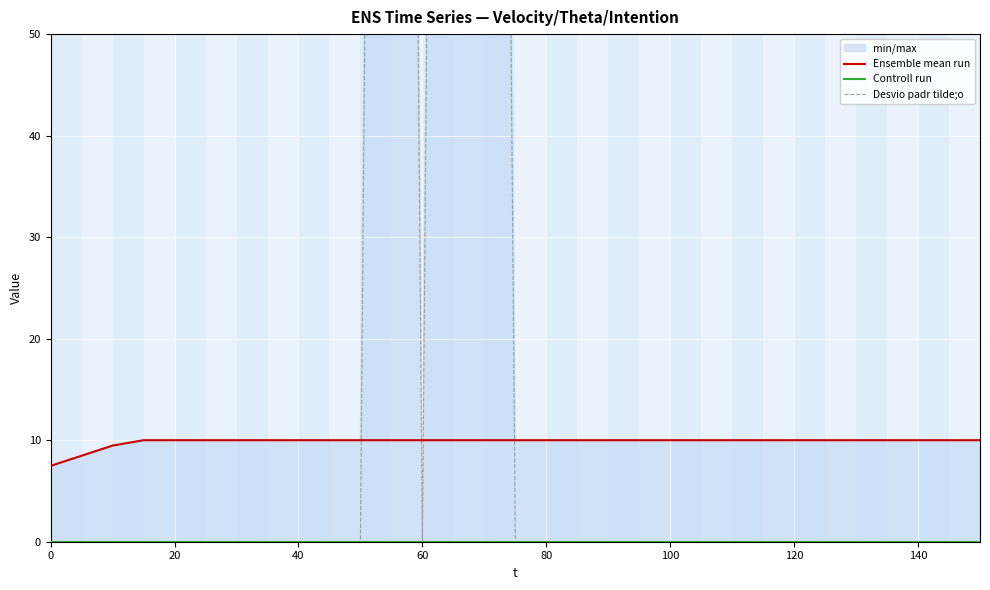

What is the minimum value for Ensemble mean run?

7.5